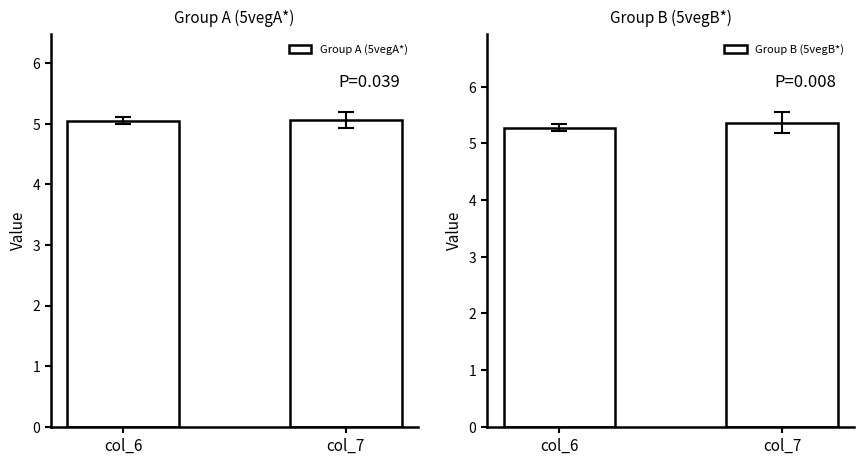

What is the difference between the Group B (5vegB*) values at col_7 and col_6?

0.1